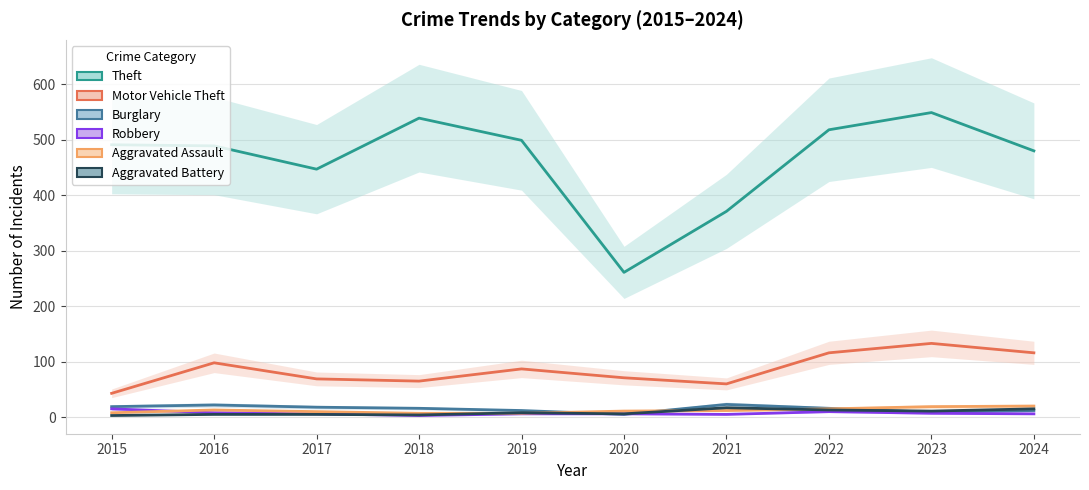

What is the difference between the second highest and minimum values in the Robbery series?

7